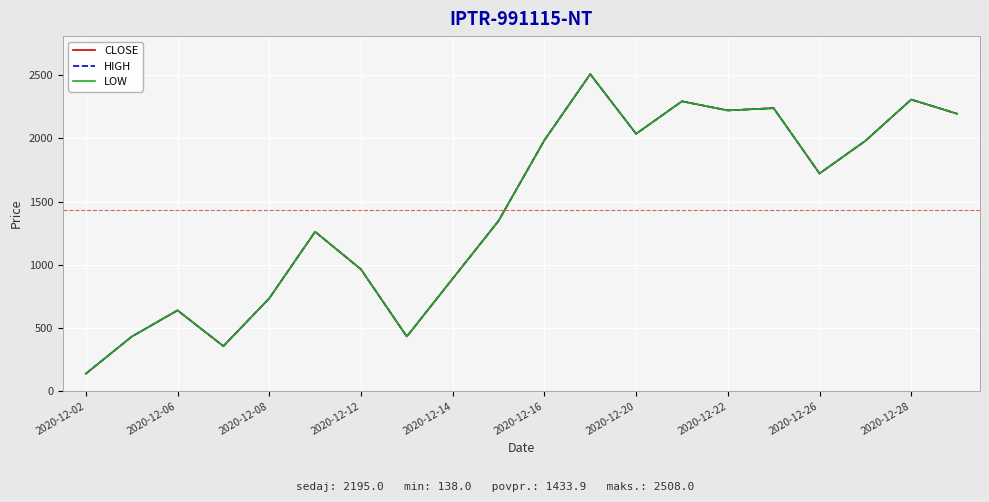

Is this an area chart (filled region under the line)?

No